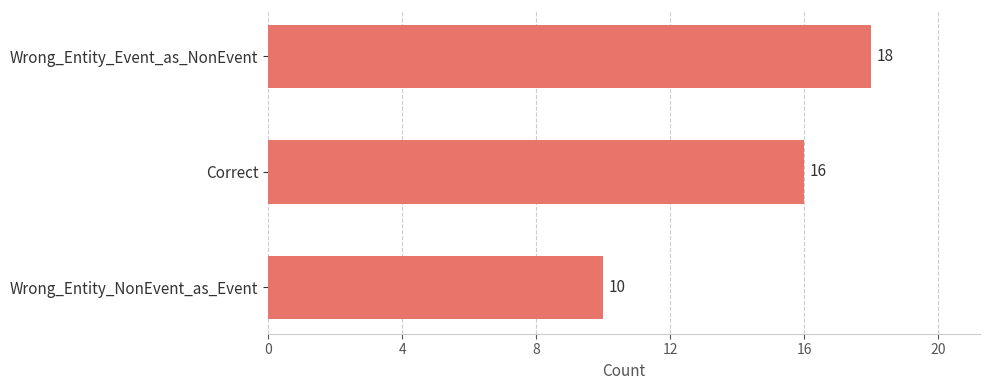

Which label corresponds to the largest value in the chart?

Wrong_Entity_Event_as_NonEvent